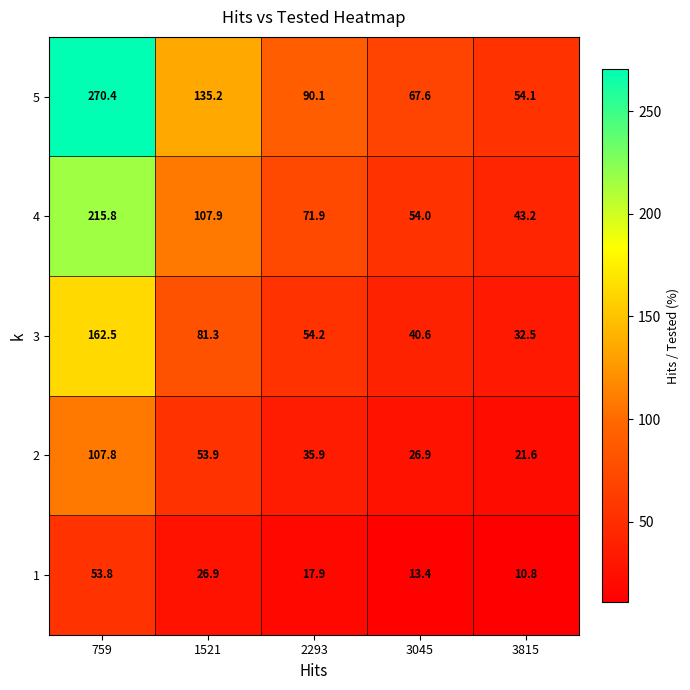

Which series changed the most between 759 and 3045?

5